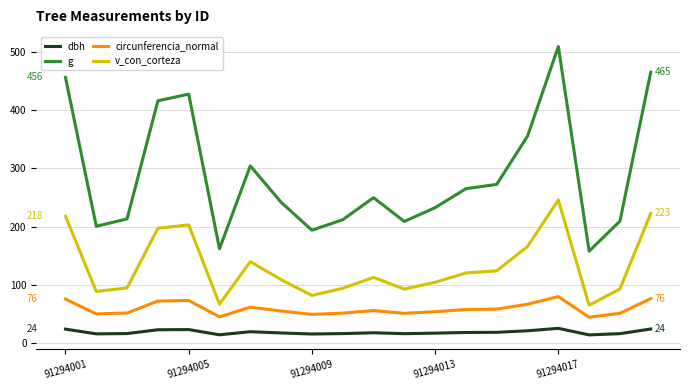

What is the difference between the maximum and minimum values in the v_con_corteza series?

180.8